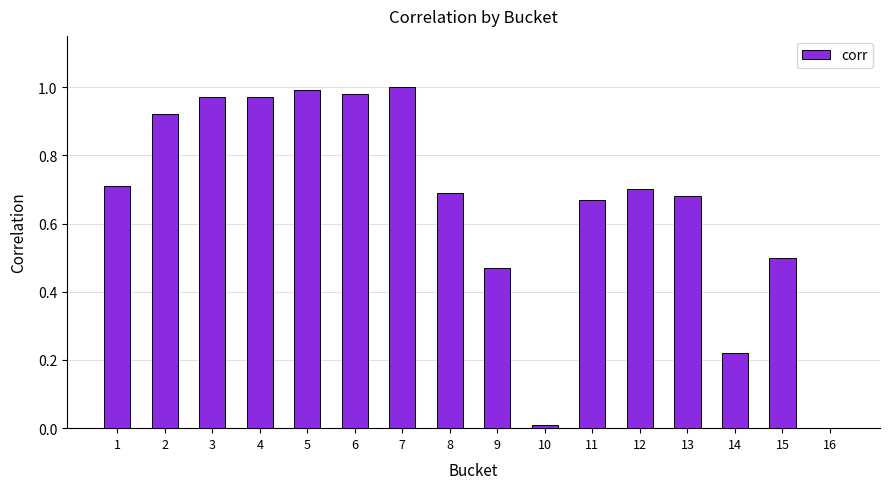

Which has a higher value, 9 or 14?

9